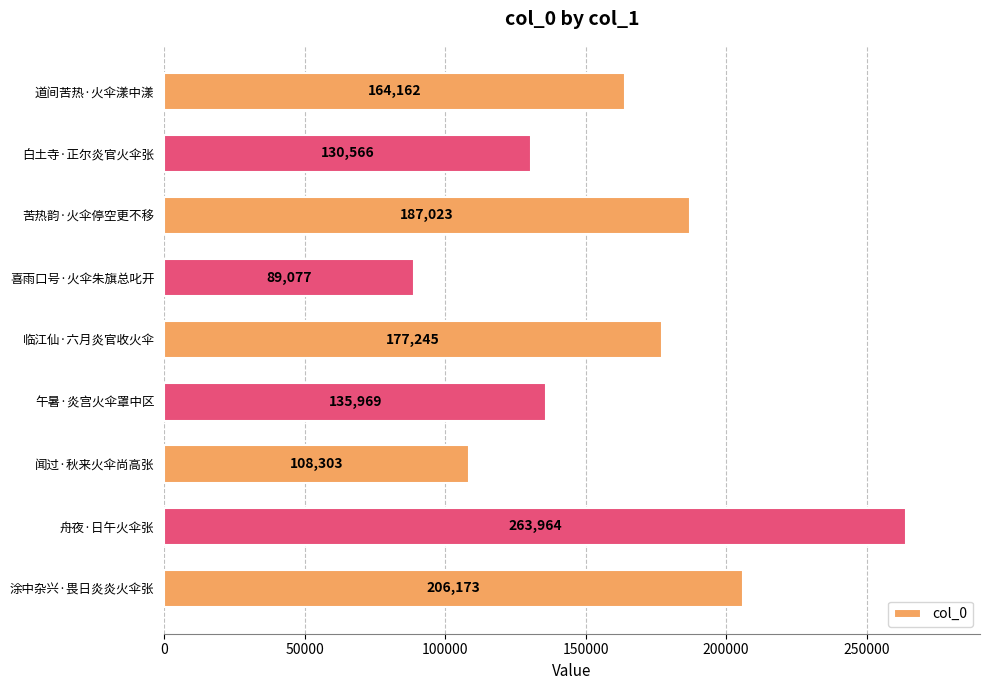

What position from the bottom is 舟夜·日午火伞张?

2